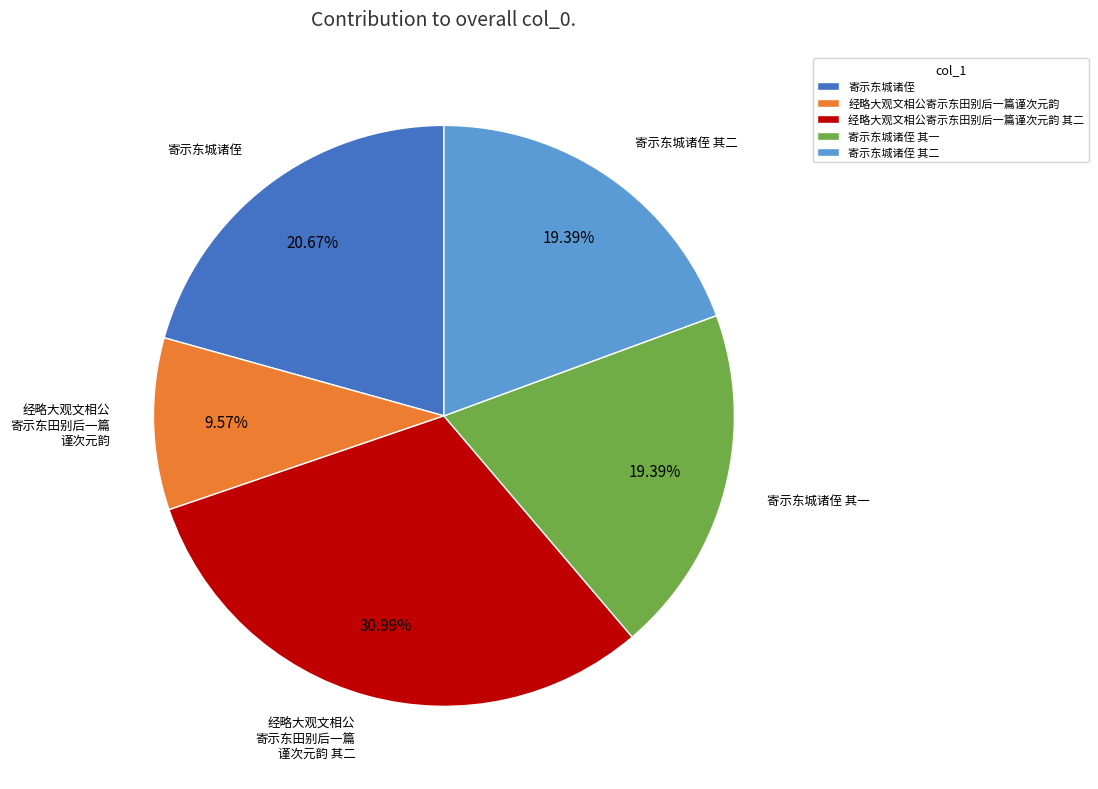

Does any single category account for the majority?

No